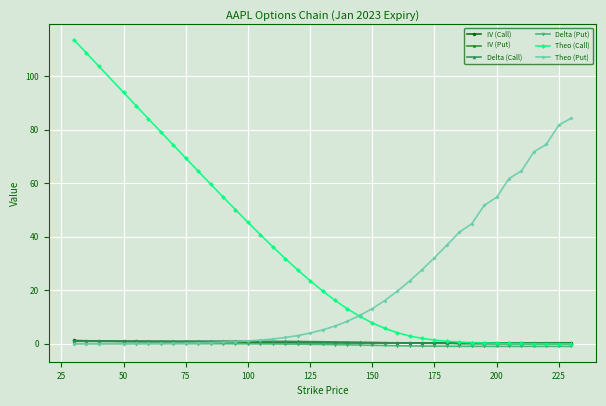

What are all the series names shown in the legend?

IV (Call), IV (Put), Delta (Call), Delta (Put), Theo (Call), Theo (Put)